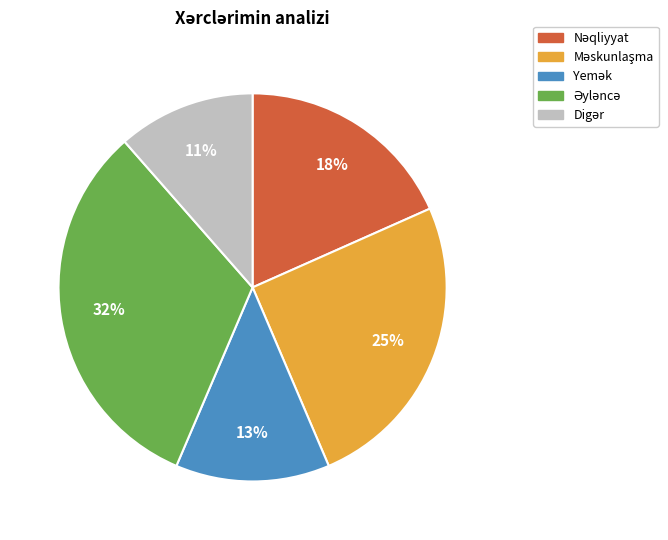

To the nearest percent, what is the difference between the largest and smallest slice percentages?

21%